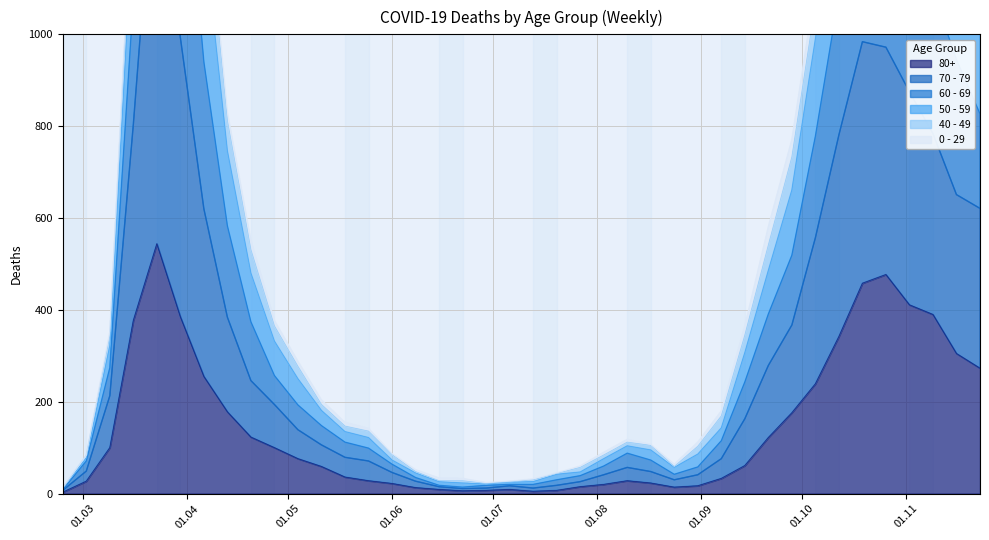

True or false: 50 - 59 and 70 - 79 intersect in this chart.

False